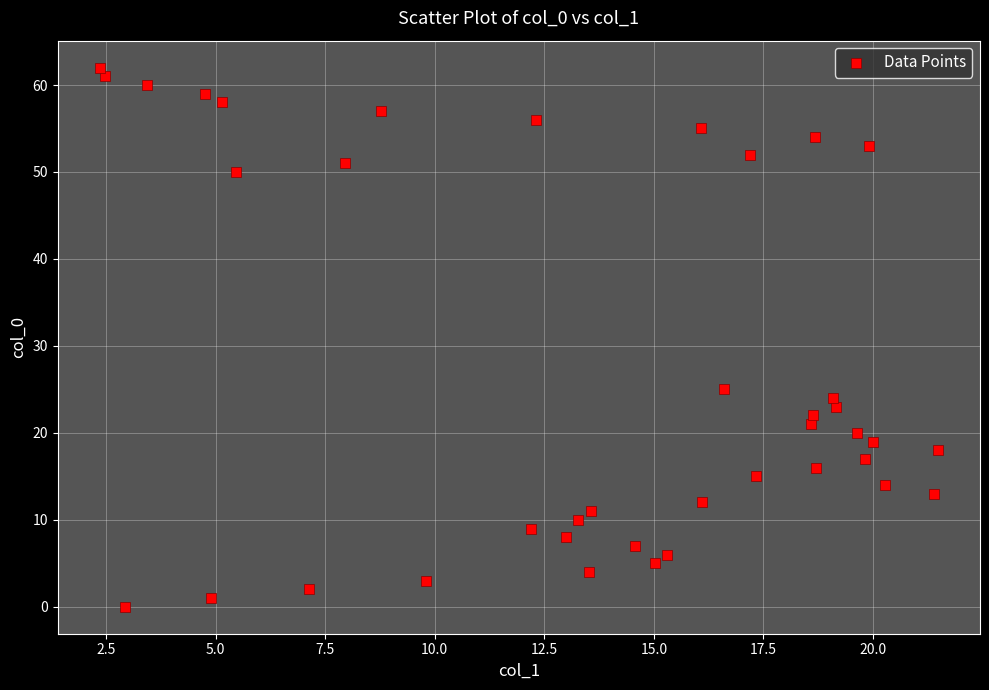

What is the range of Y values (max minus min)?

62